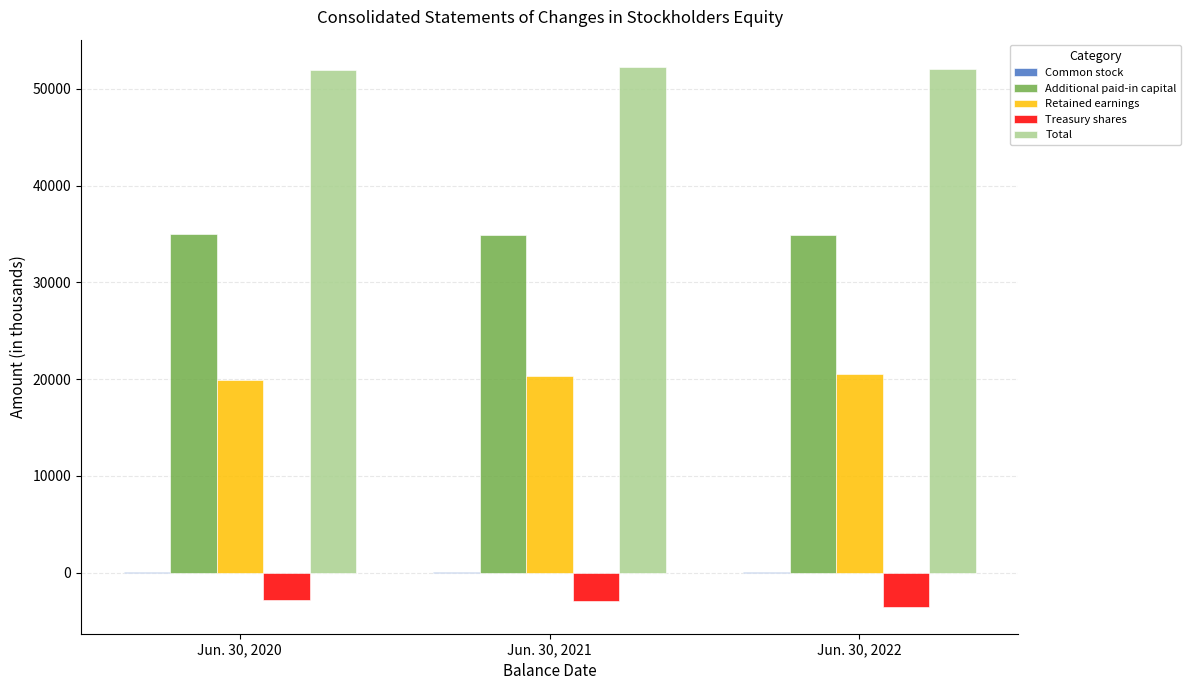

What is the greatest value displayed?

52296